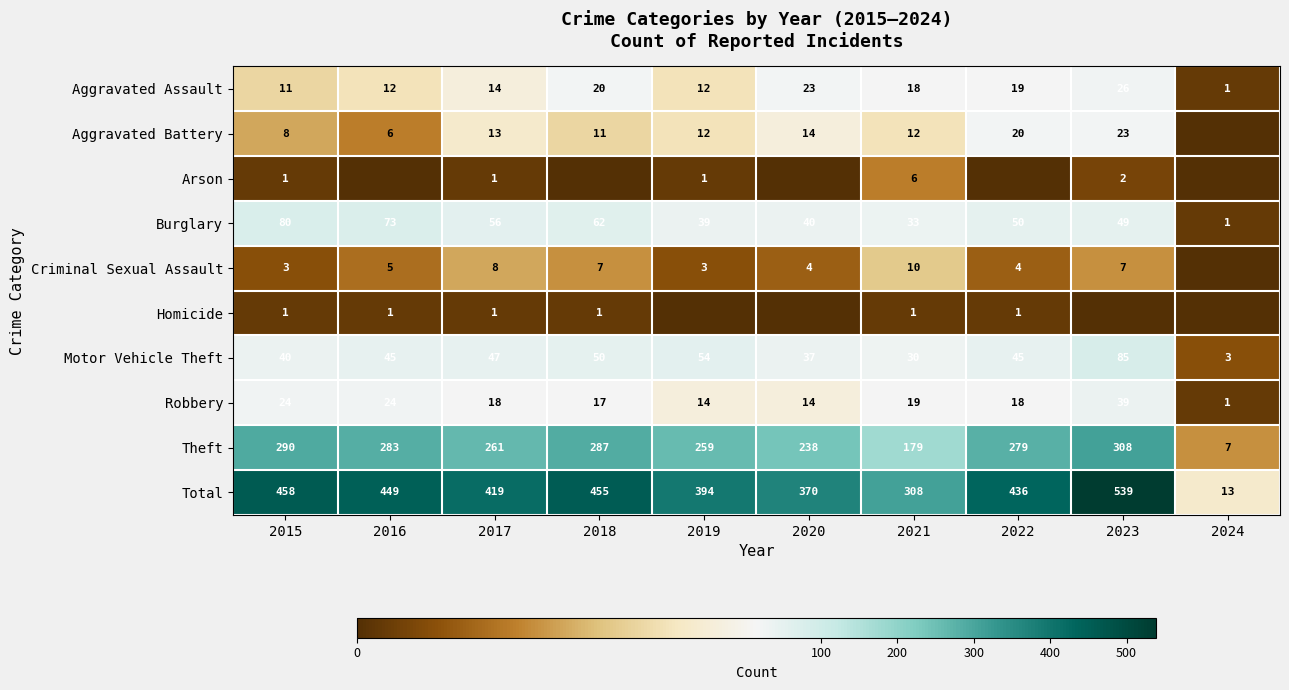

What is the difference between the Robbery values at 2019 and 2017?

4